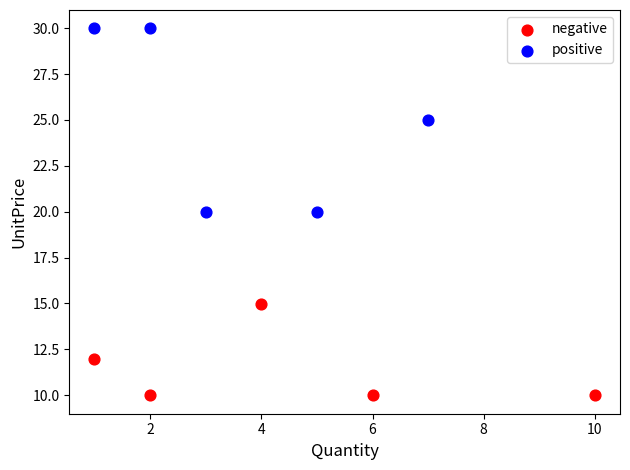

Which series reaches the minimum Y coordinate?

negative